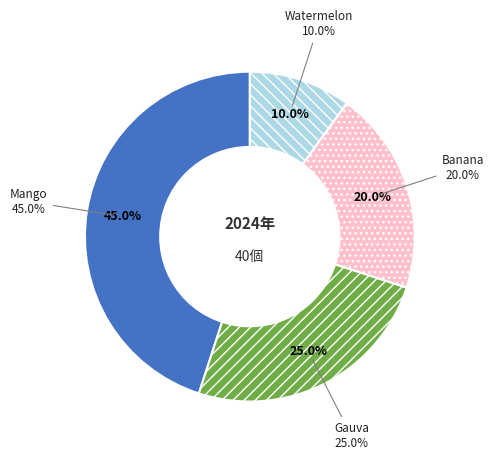

Is Gauva the majority of the pie?

No